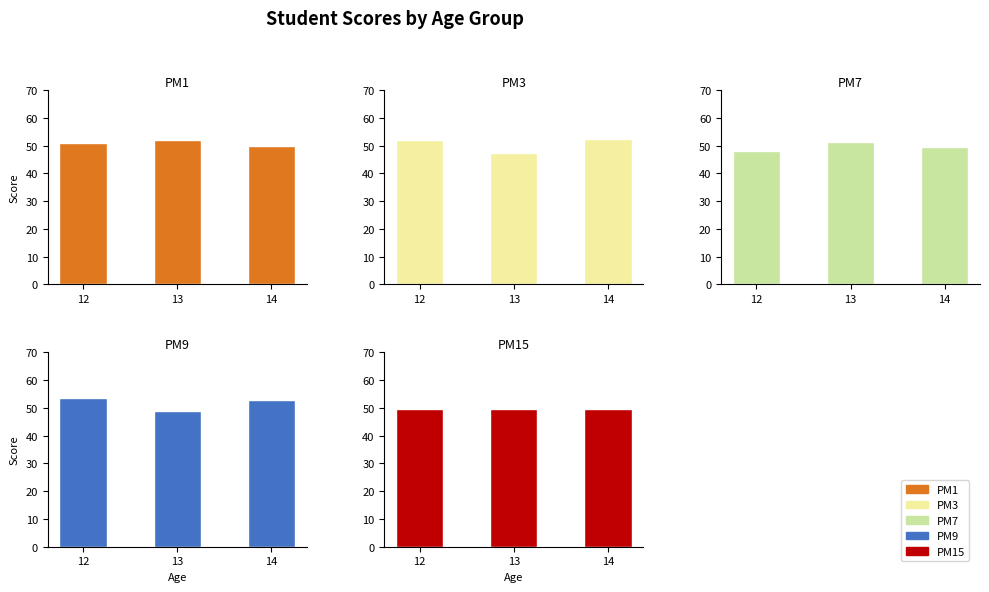

Reading left to right, list all the values displayed in this chart.

PM1: 51.1	51.9	50.0
PM3: 52.2	47.2	52.5
PM7: 48.2	51.4	49.5
PM9: 53.5	49.1	53.0
PM15: 49.5	49.8	49.5